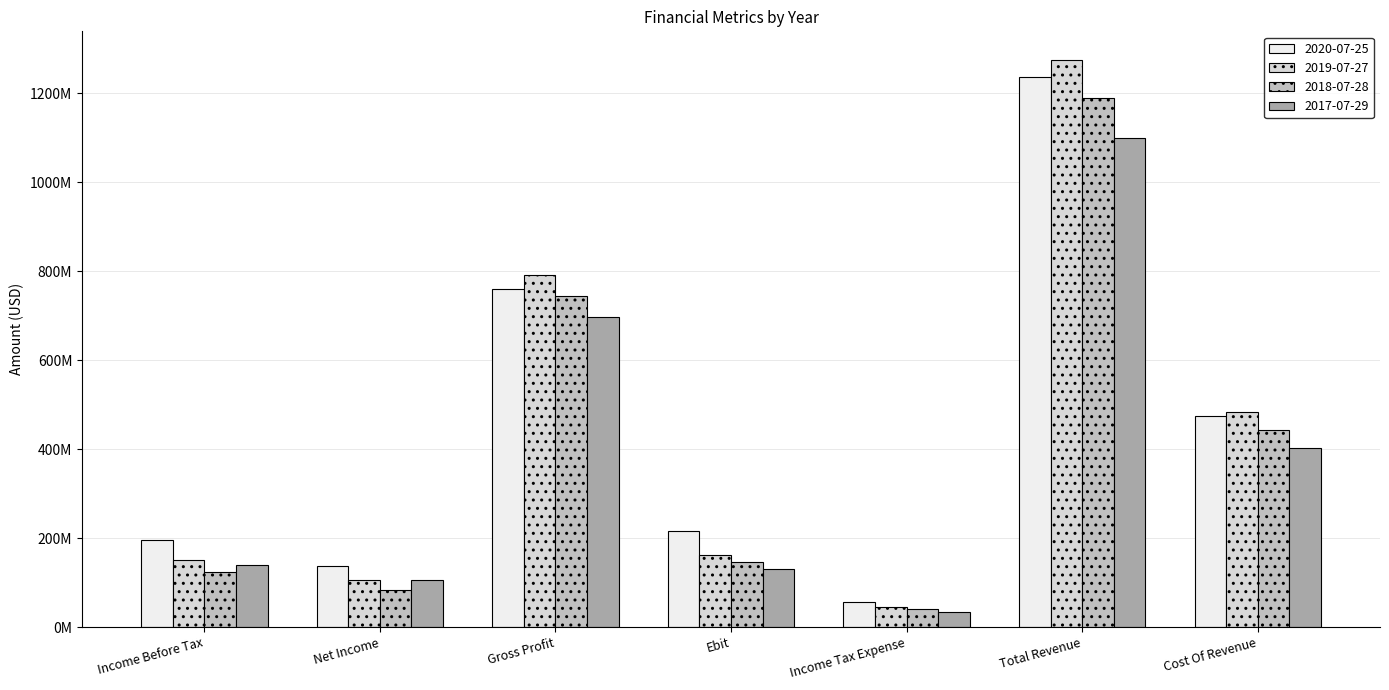

Which series has the largest total across all categories?

2020-07-25